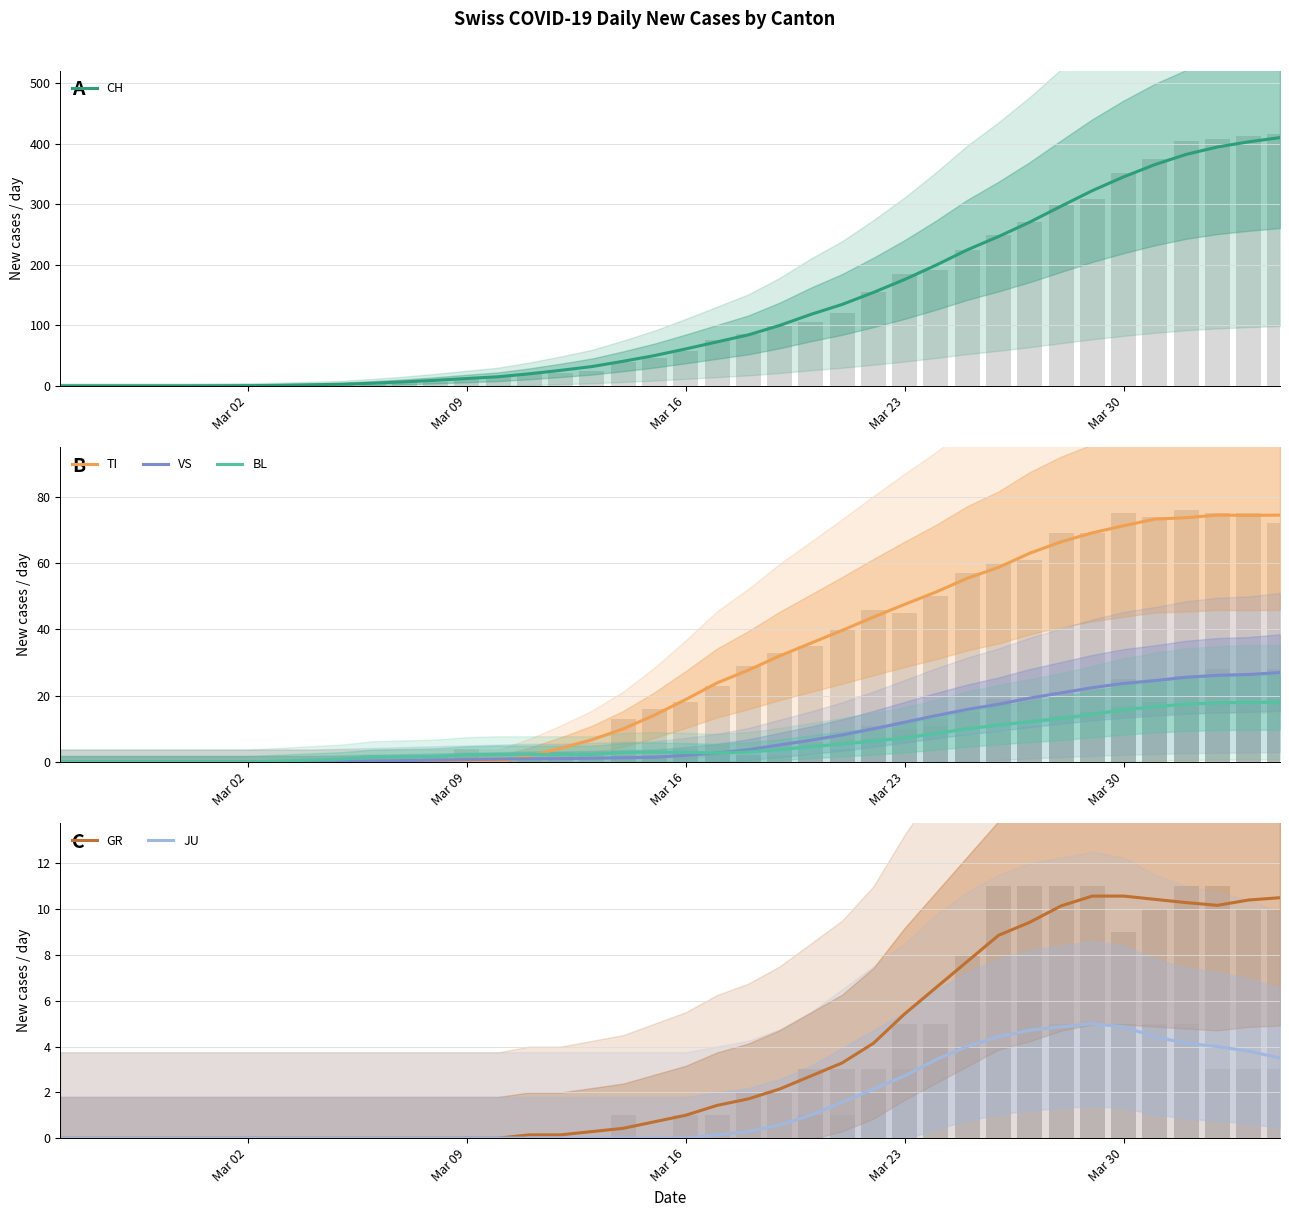

Reading left to right, list all the values displayed in this chart.

CH: 0	0	0	0	0	0	0	0	1	1	4	6	6	13	15	19	22	24	40	46	57	76	85	99	105	121	155	185	191	224	249	270	298	309	352	375	404	408	412	416
GR: 0	0	0	0	0	0	0	0	0	0	0	0	0	0	0	0	0	0	1	0	1	1	2	2	3	3	3	5	5	8	11	11	11	11	9	10	11	11	10	10
JU: 0	0	0	0	0	0	0	0	0	0	0	0	0	0	0	0	0	0	0	0	0	0	0	0	1	1	2	3	4	4	4	6	5	5	5	5	5	3	3	3
VS: 0	0	0	0	0	0	0	0	0	0	0	0	1	1	1	1	1	1	1	1	2	2	2	5	6	8	11	12	13	15	19	20	21	22	25	24	26	28	26	28
BL: 0	0	0	0	0	0	0	0	0	0	2	2	2	4	1	1	3	3	2	2	4	5	2	2	2	4	7	10	11	8	9	11	14	15	17	18	17	18	18	19
TI: 0	0	0	0	0	0	0	0	0	0	0	0	0	0	0	0	0	0	13	16	18	23	29	33	35	40	46	45	50	57	60	61	69	69	75	74	76	75	75	72